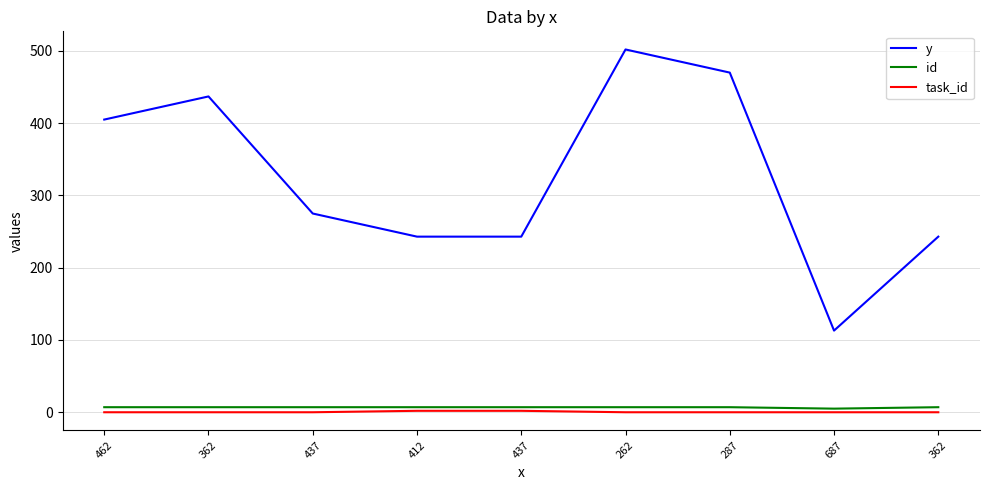

Where is the first local minimum for y?

687